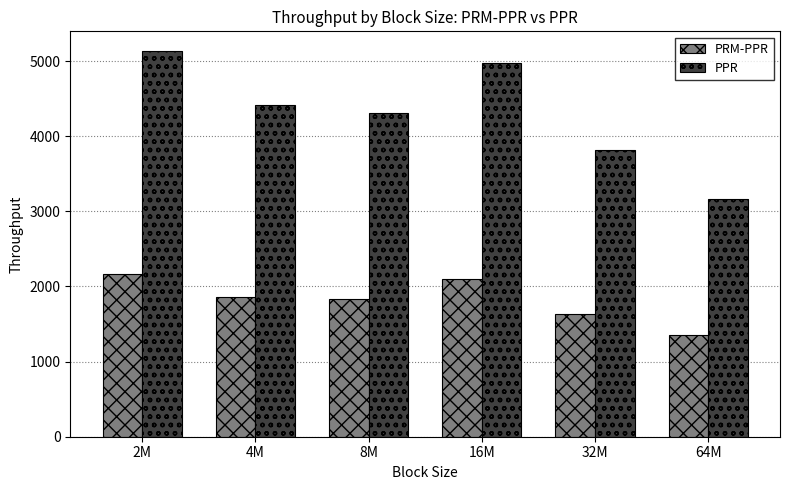

The value of PPR at 8M is 4304.5. True or false?

True